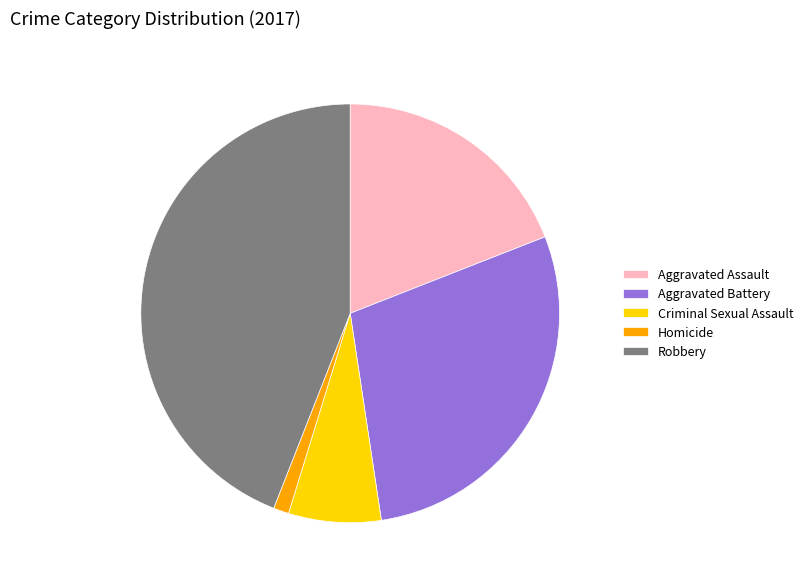

How many segments does this pie chart have?

5